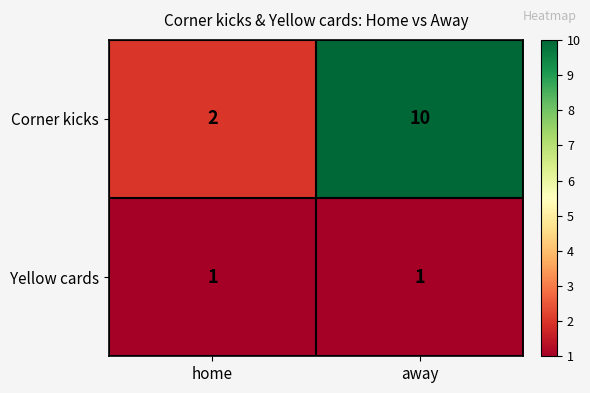

Read the Corner kicks value at away.

10